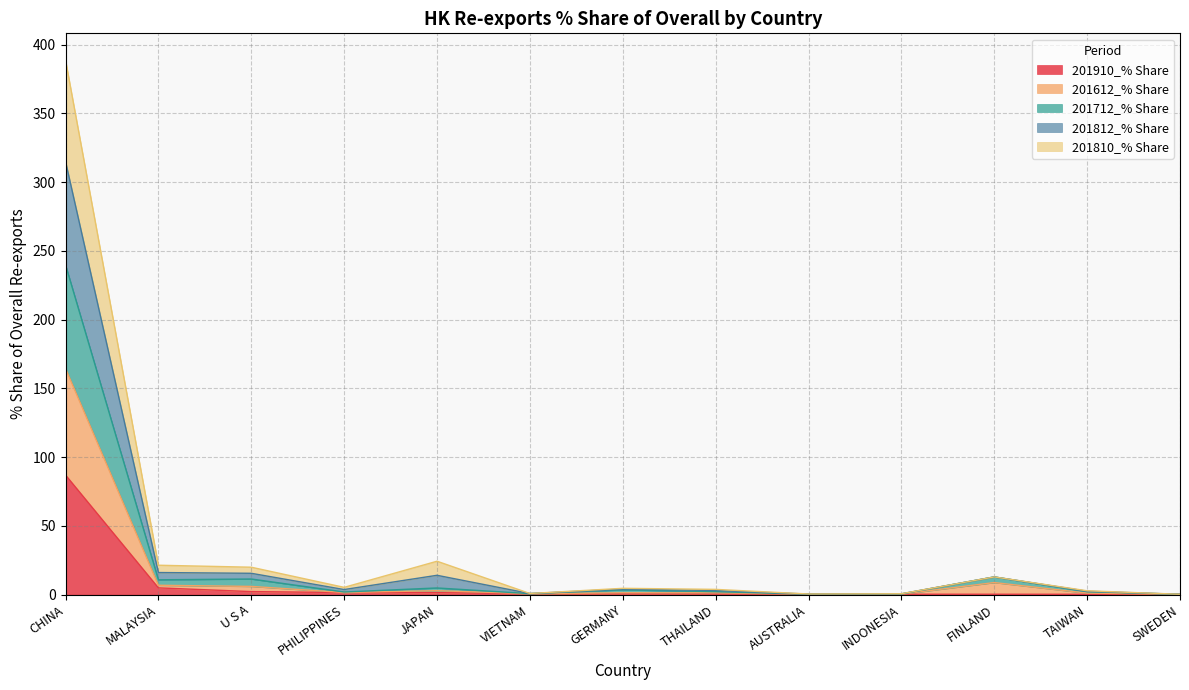

At which category is the sum across all series the highest?

CHINA